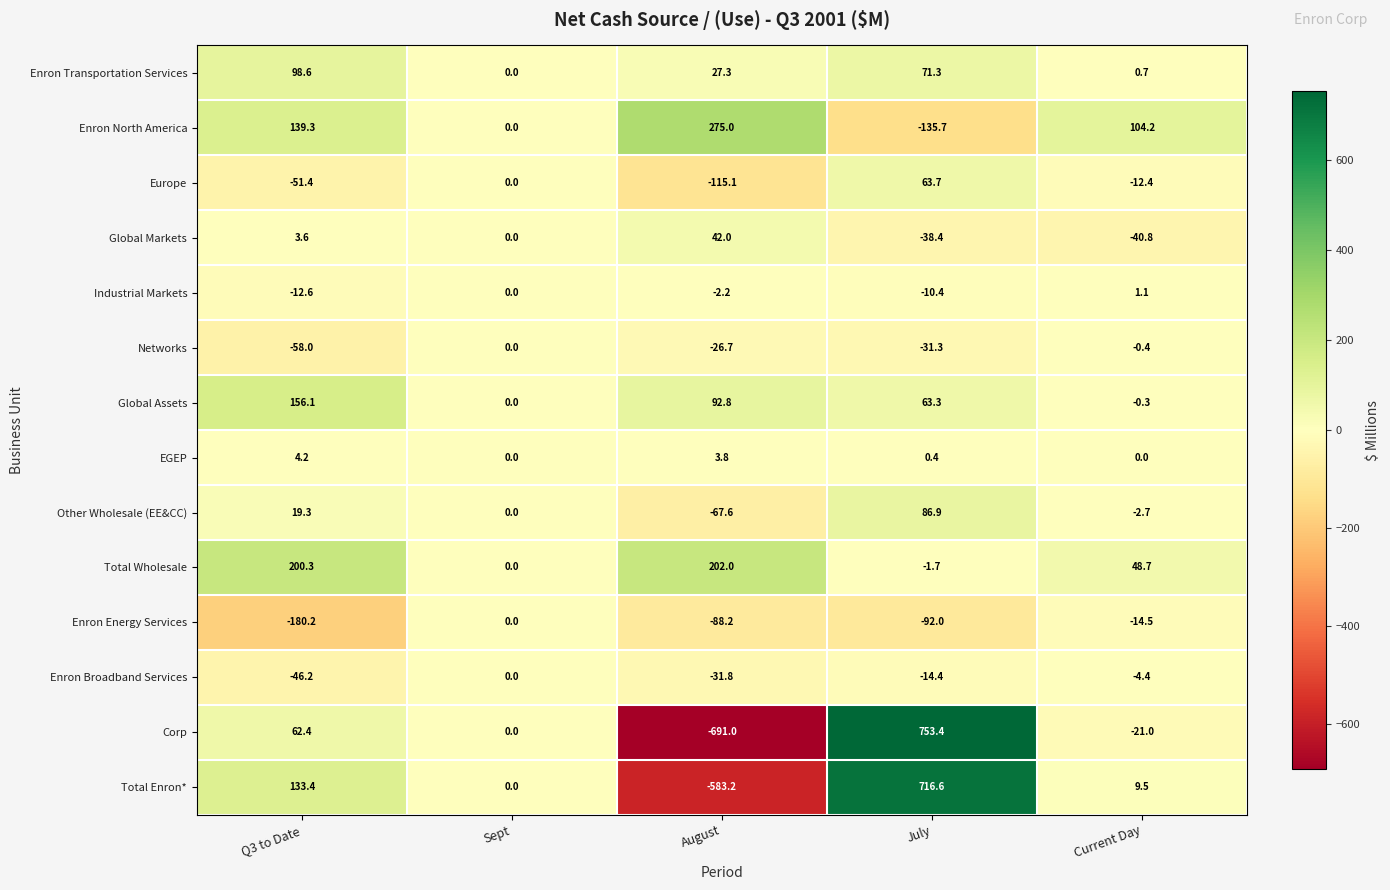

What is the greatest value displayed?

753.4